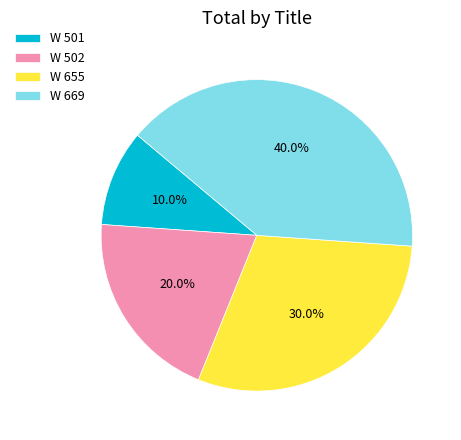

Do W 501 and W 502 together represent more than half of the pie?

No